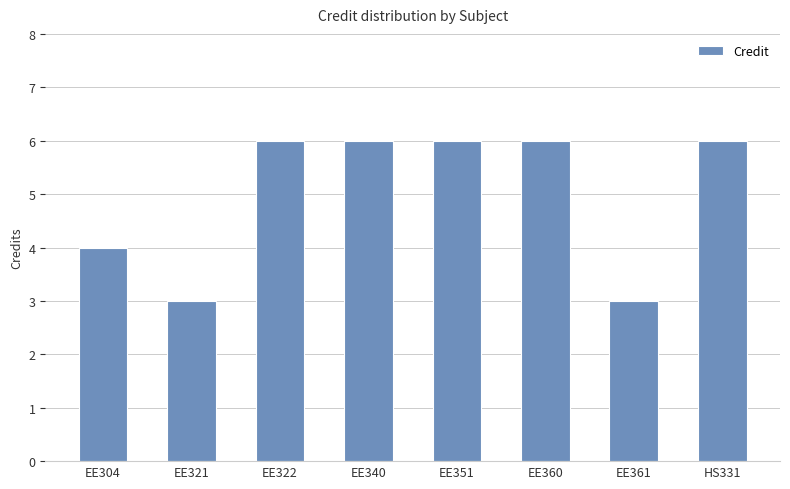

The chart shows a value of 9 at EE322. True or false?

False